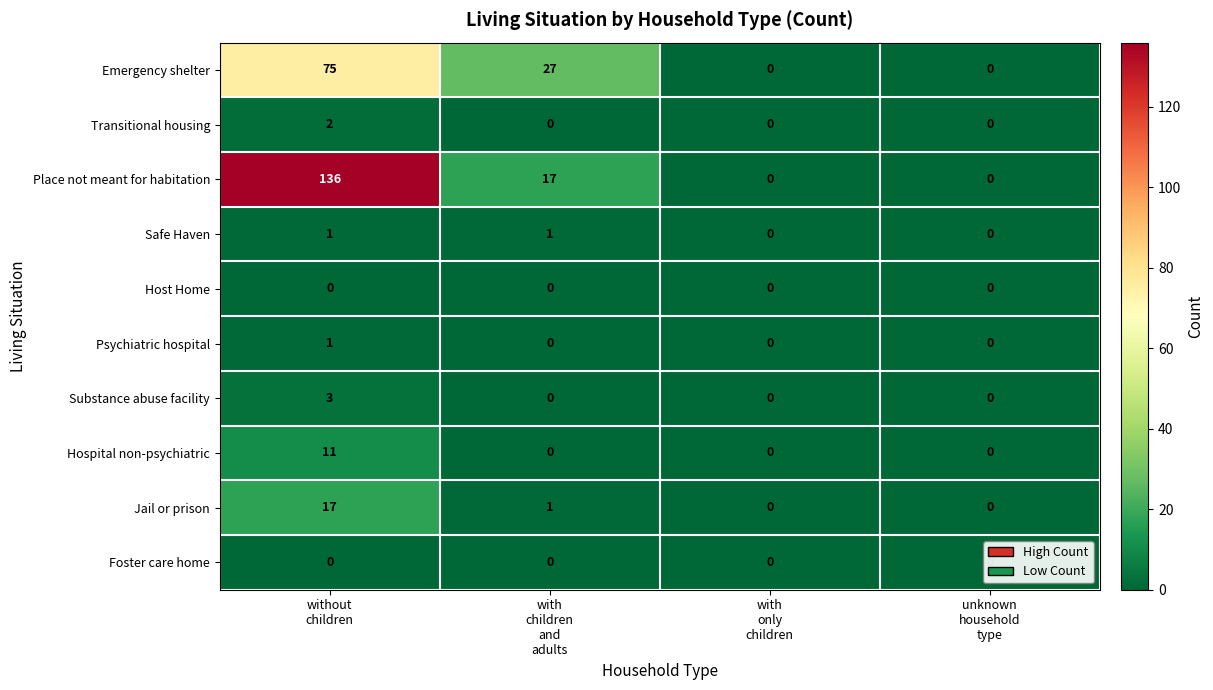

Which series has the largest range (max minus min)?

Place not meant for habitation